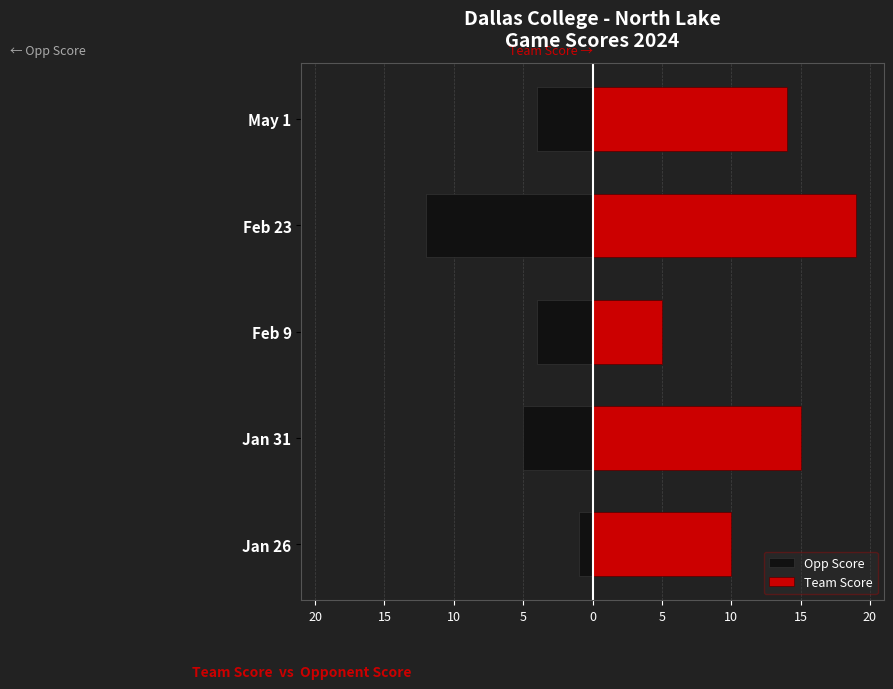

The Team Score series shows 5 at Feb 9. True or false?

True